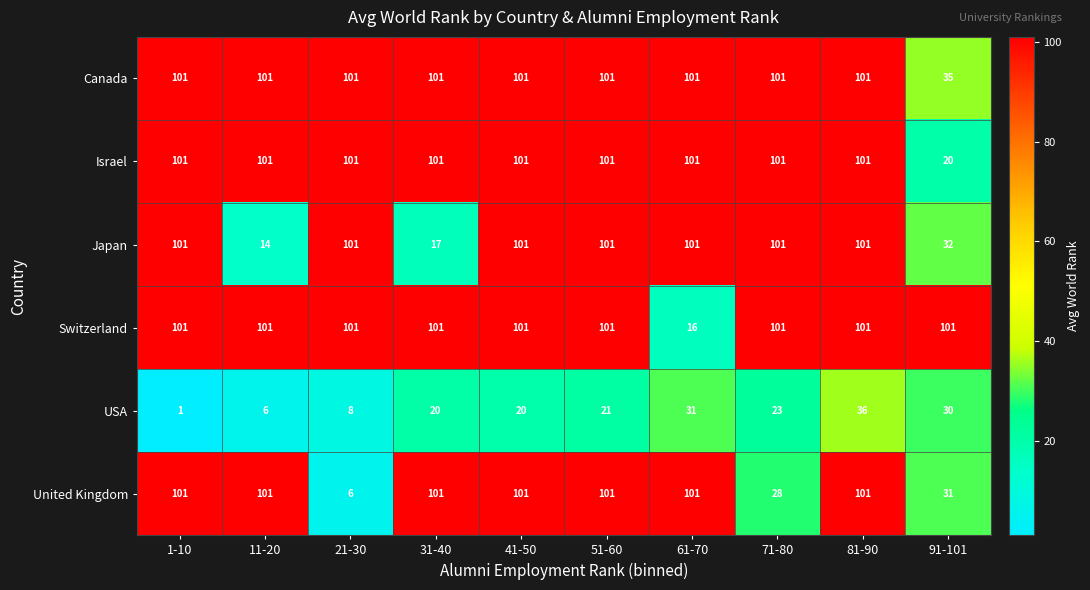

At how many categories does at least one series exceed 26?

10